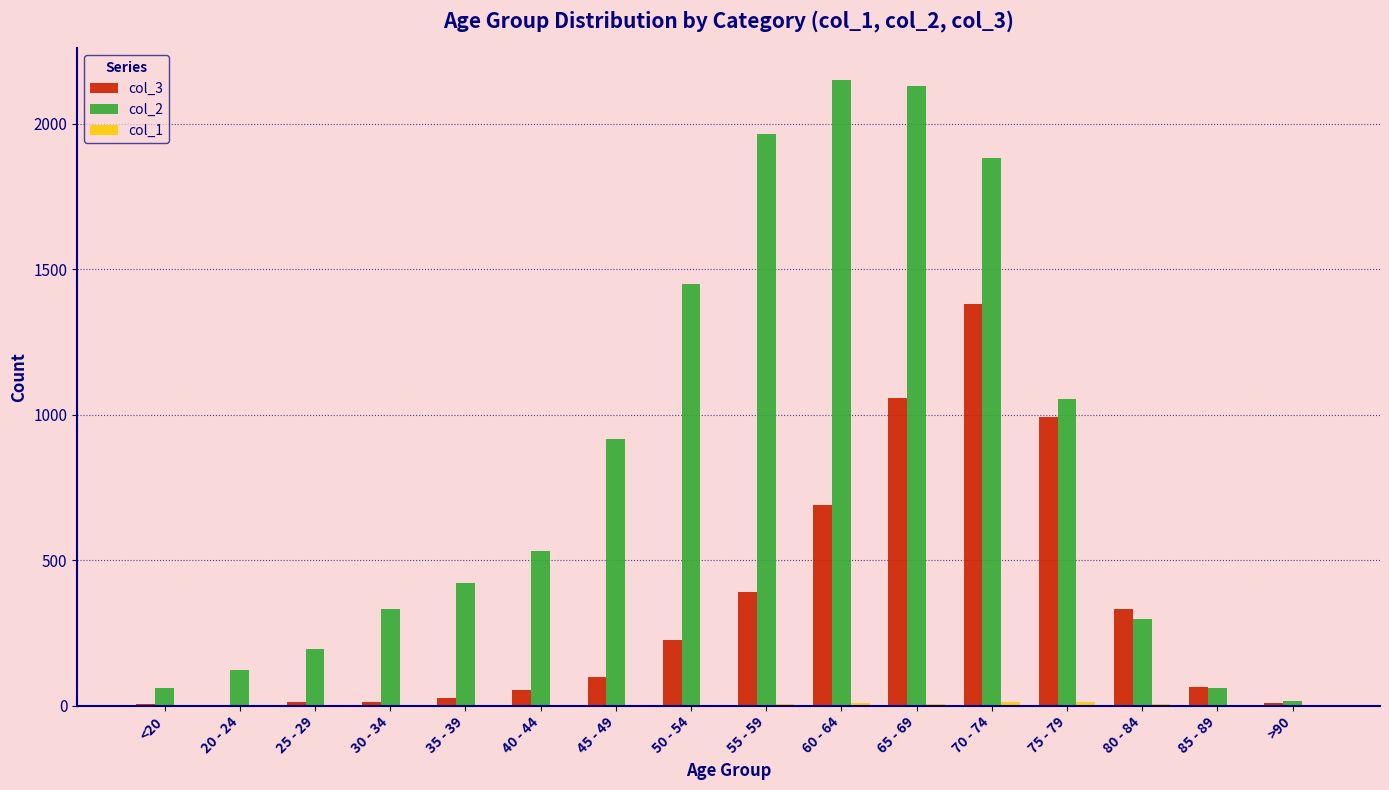

At which category is the sum across all series the highest?

70 - 74